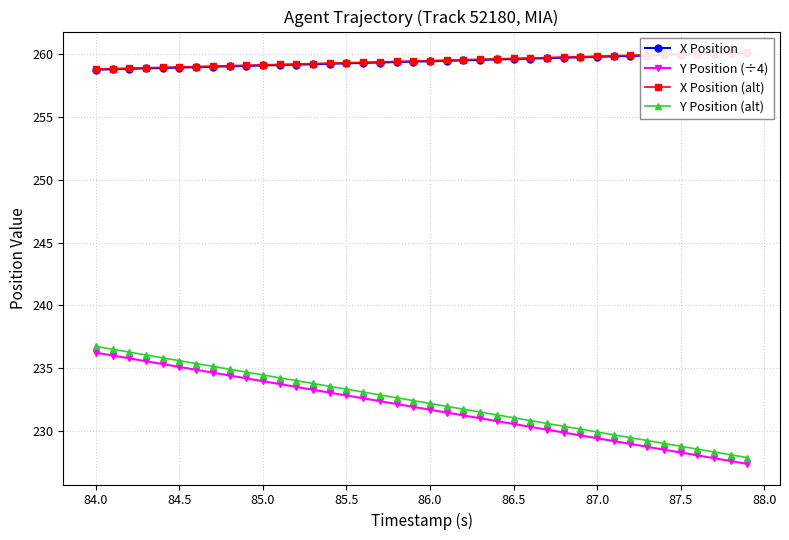

Which series has the widest spread of values?

Y Position (÷4)